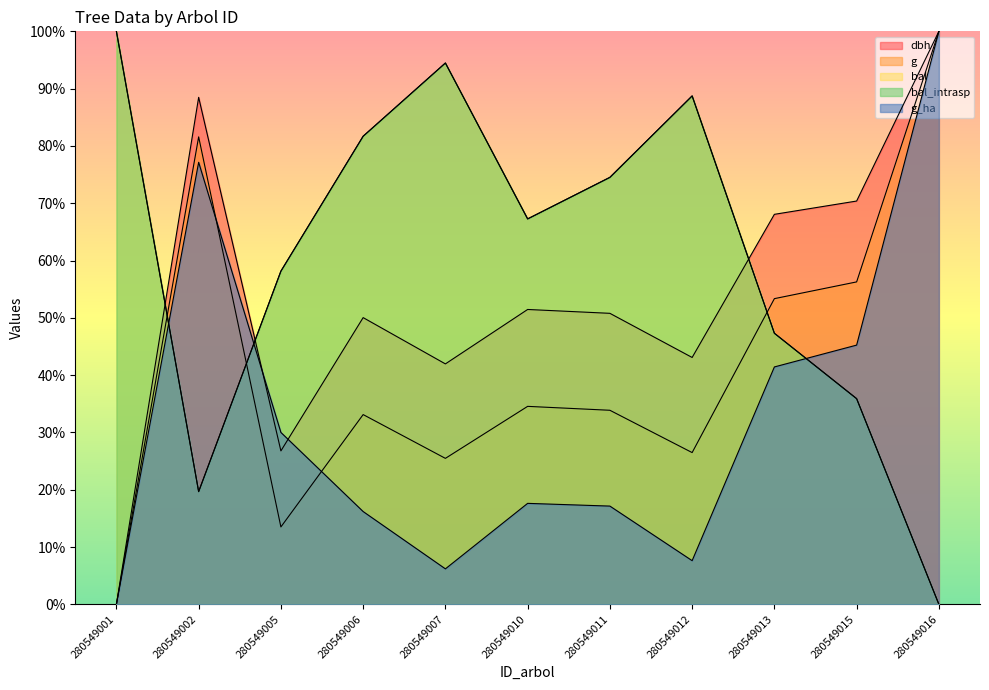

How many distinct data groups are displayed?

5